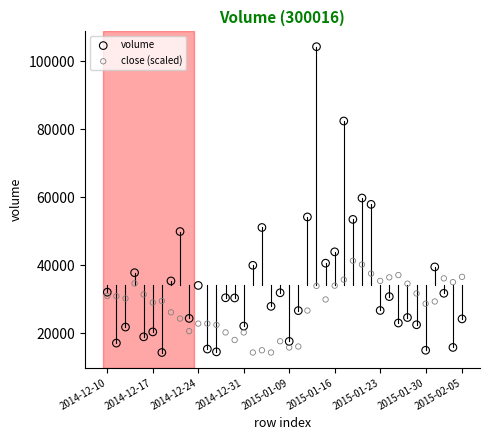

Which series reaches the maximum Y coordinate?

volume